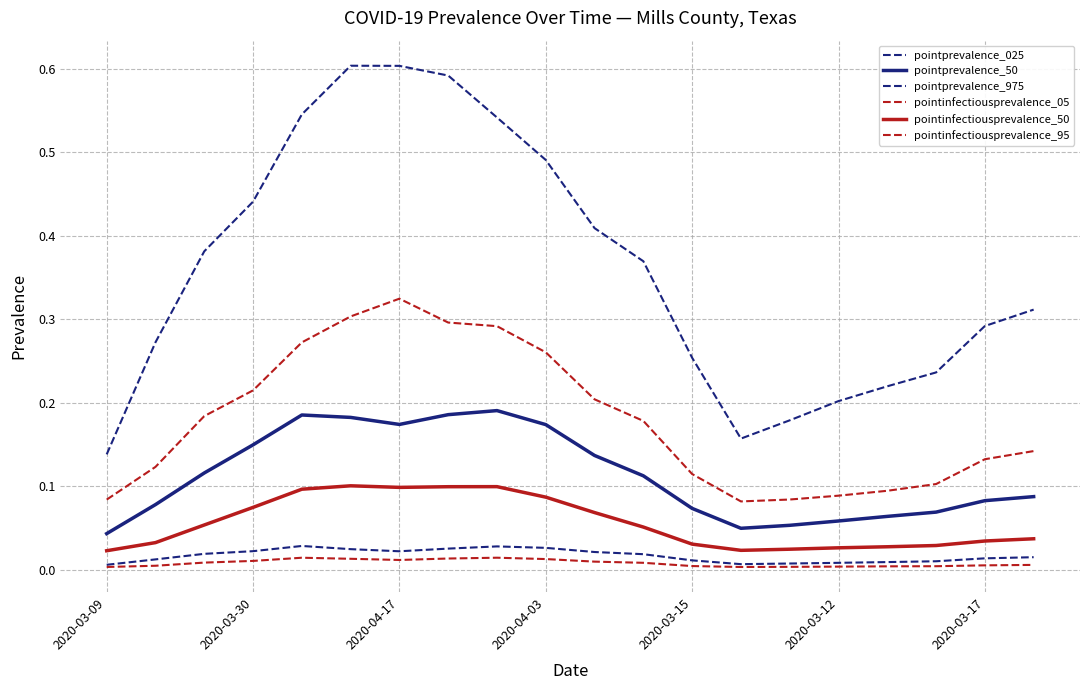

Is this an area chart (filled region under the line)?

No